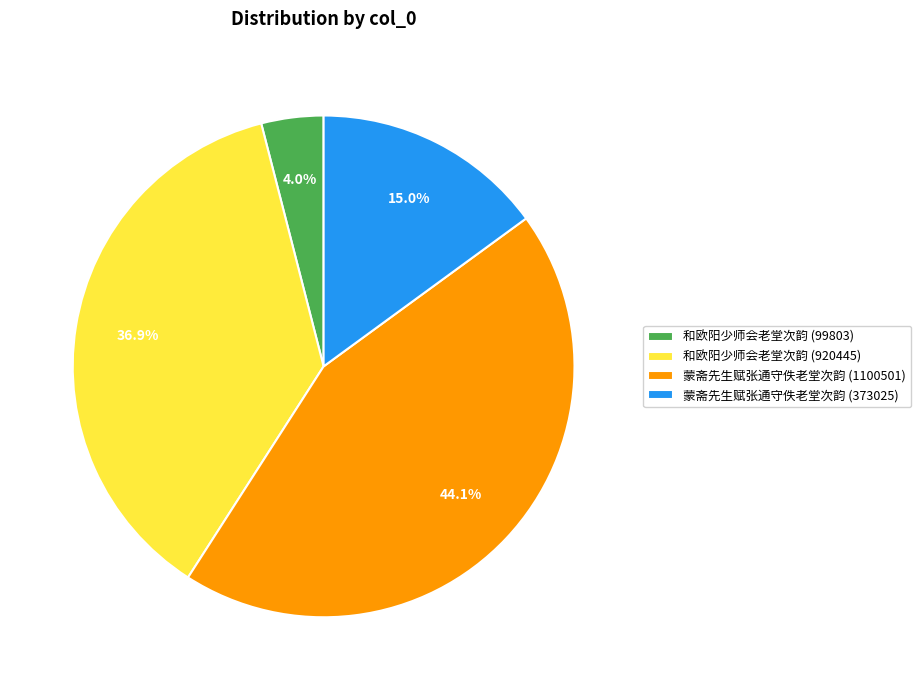

Combined, do 蒙斋先生赋张通守佚老堂次韵 (1100501) and 蒙斋先生赋张通守佚老堂次韵 (373025) account for over 50%?

Yes